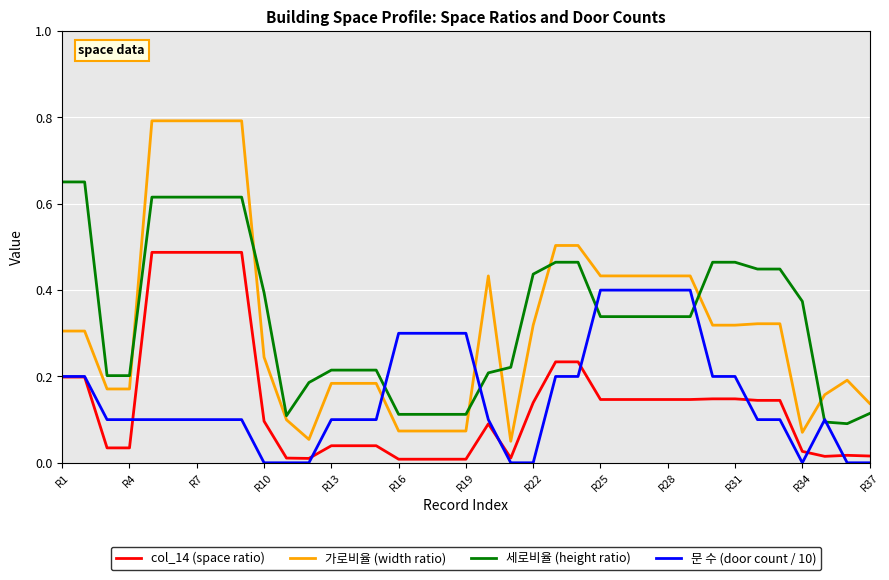

List the series in order of their peak value, highest first.

가로비율 (width ratio), 세로비율 (height ratio), col_14 (space ratio), 문 수 (door count / 10)